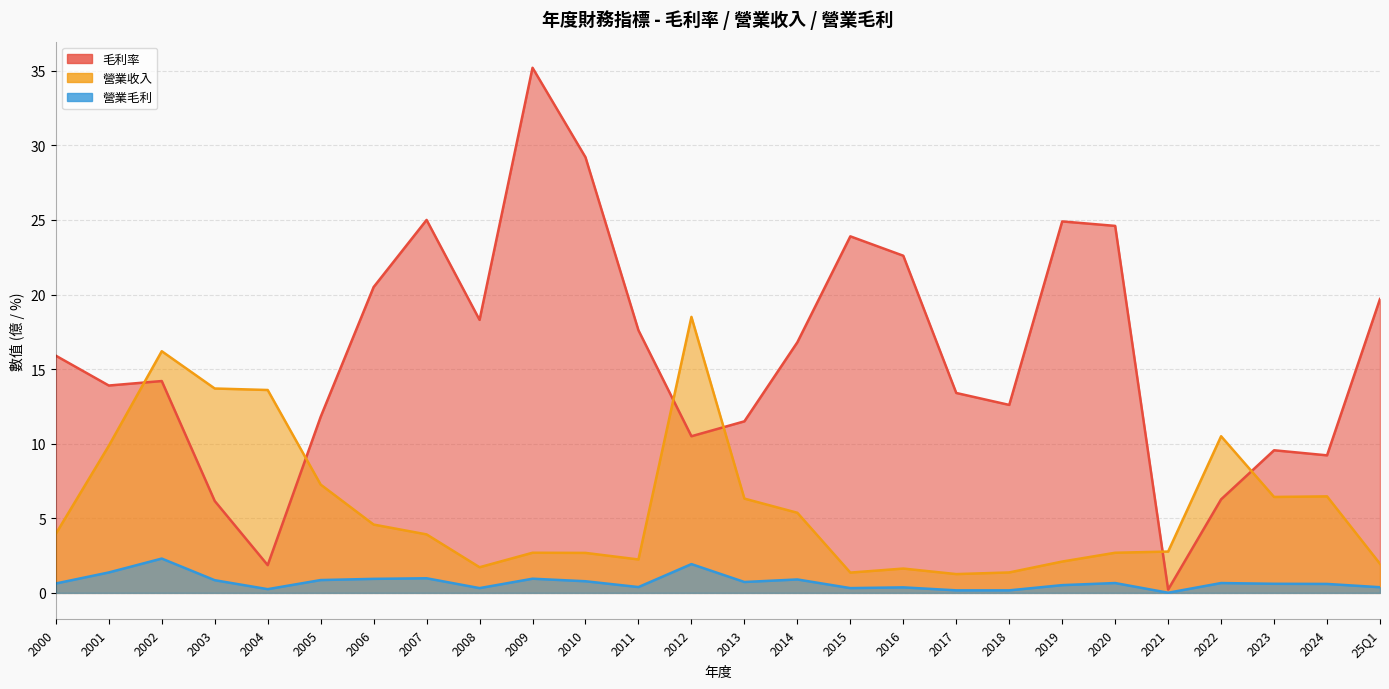

Reading left to right, transcribe all the data shown in this chart.

毛利率: 25Q1=19.7	2024=9.2	2023=9.6	2022=6.3	2021=0.2	2020=24.6	2019=24.9	2018=12.6	2017=13.4	2016=22.6	2015=23.9	2014=16.8	2013=11.5	2012=10.5	2011=17.6	2010=29.2	2009=35.2	2008=18.3	2007=25.0	2006=20.5	2005=11.8	2004=1.9	2003=6.2	2002=14.2	2001=13.9	2000=15.9
營業收入: 25Q1=1.9	2024=6.5	2023=6.4	2022=10.5	2021=2.8	2020=2.7	2019=2.1	2018=1.4	2017=1.3	2016=1.6	2015=1.4	2014=5.4	2013=6.3	2012=18.5	2011=2.2	2010=2.7	2009=2.7	2008=1.7	2007=3.9	2006=4.6	2005=7.3	2004=13.6	2003=13.7	2002=16.2	2001=9.9	2000=4.0
營業毛利: 25Q1=0.4	2024=0.6	2023=0.6	2022=0.7	2021=0.0	2020=0.7	2019=0.5	2018=0.2	2017=0.2	2016=0.4	2015=0.3	2014=0.9	2013=0.7	2012=1.9	2011=0.4	2010=0.8	2009=0.9	2008=0.3	2007=1.0	2006=0.9	2005=0.9	2004=0.2	2003=0.8	2002=2.3	2001=1.4	2000=0.6